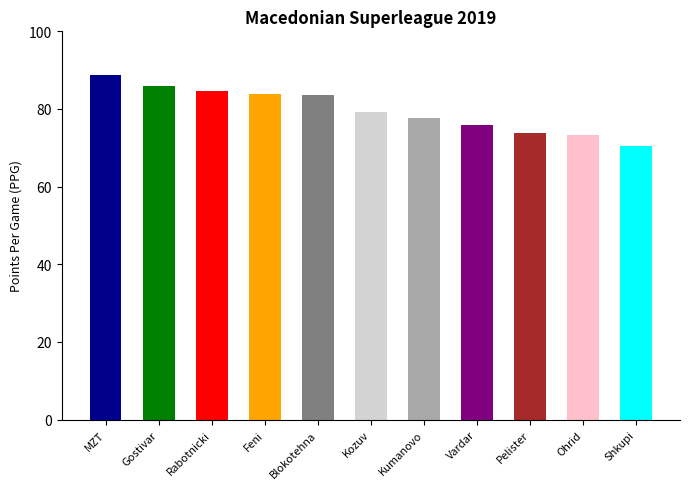

True or false: the data shows 24.1 at Shkupi Skopje.

False